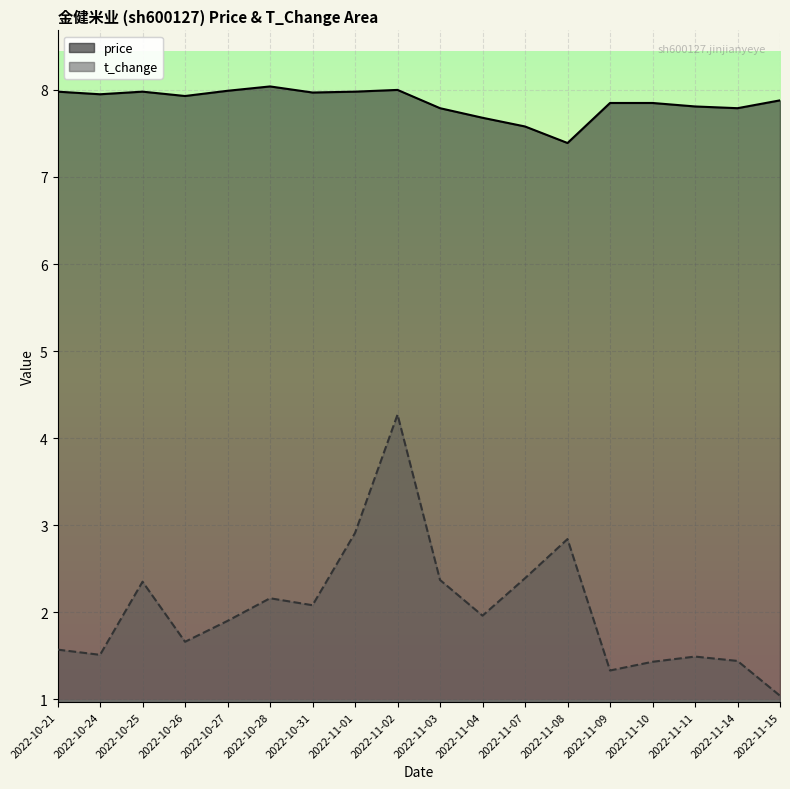

How many lines are shown in the chart?

2